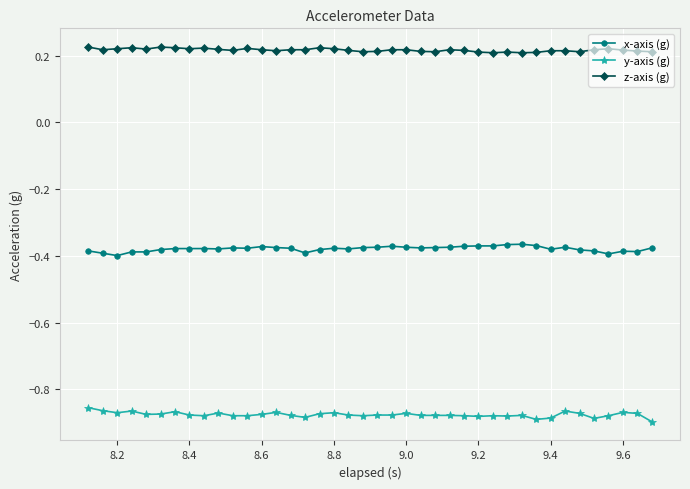

At how many categories does at least one series exceed 0?

40